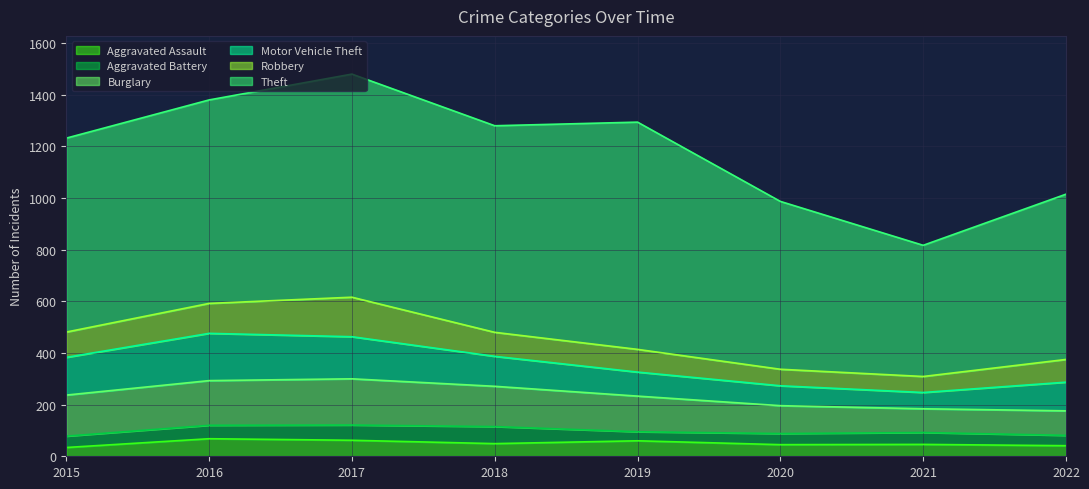

True or false: Aggravated Battery and Robbery intersect in this chart.

False